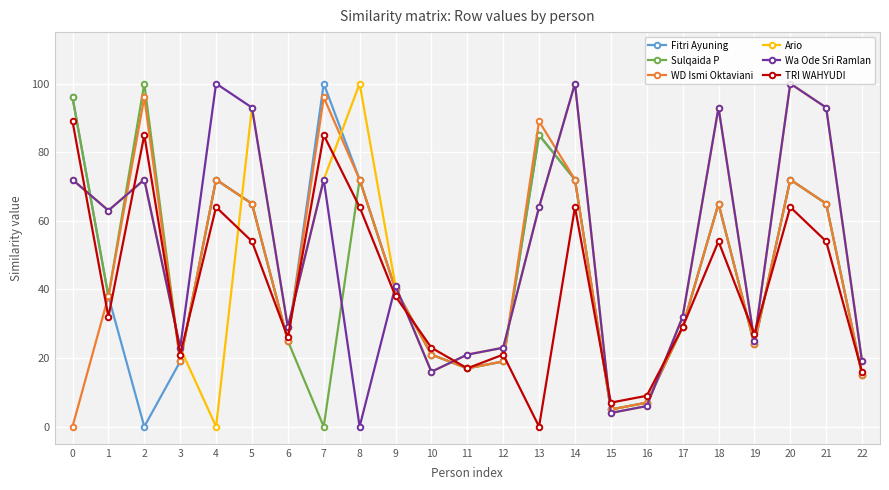

Does the chart display data point markers on the line(s)?

Yes